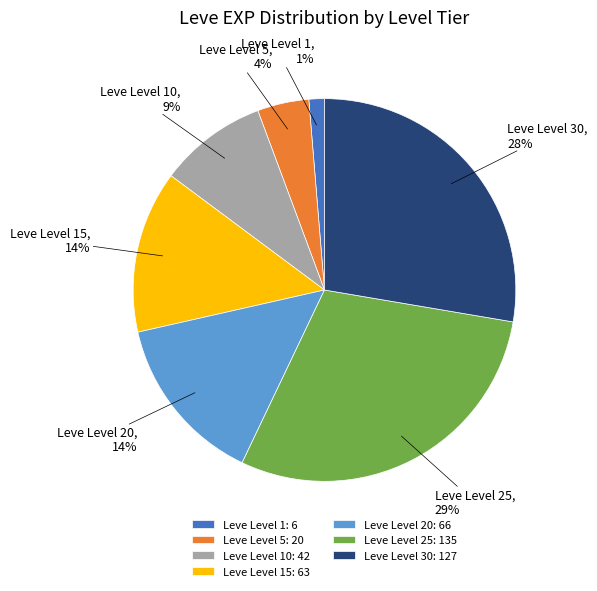

To the nearest percent, what portion does Leve Level 15 represent?

14%